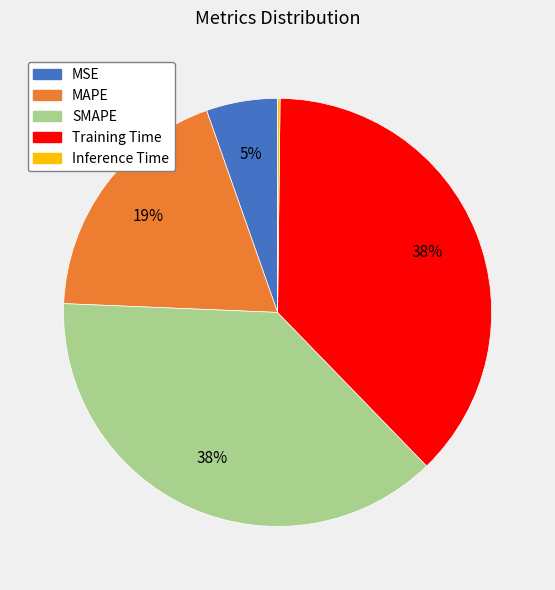

Combined, do MSE and SMAPE account for over 50%?

No